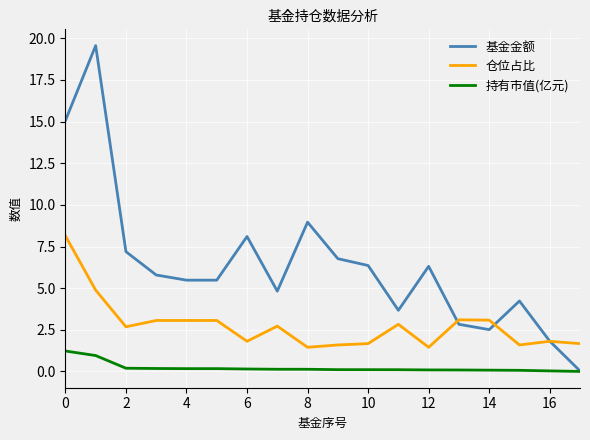

Which series has the widest spread of values?

基金金额